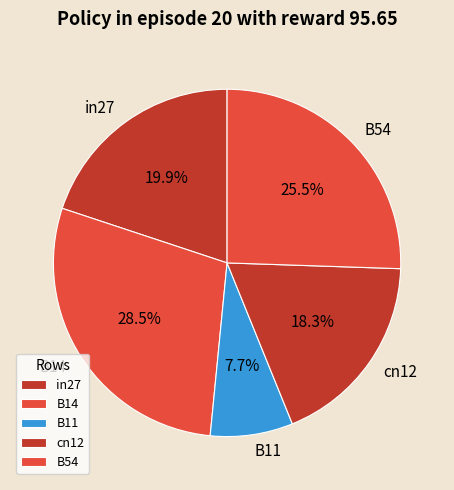

To the nearest percent, what is the average slice percentage?

20%